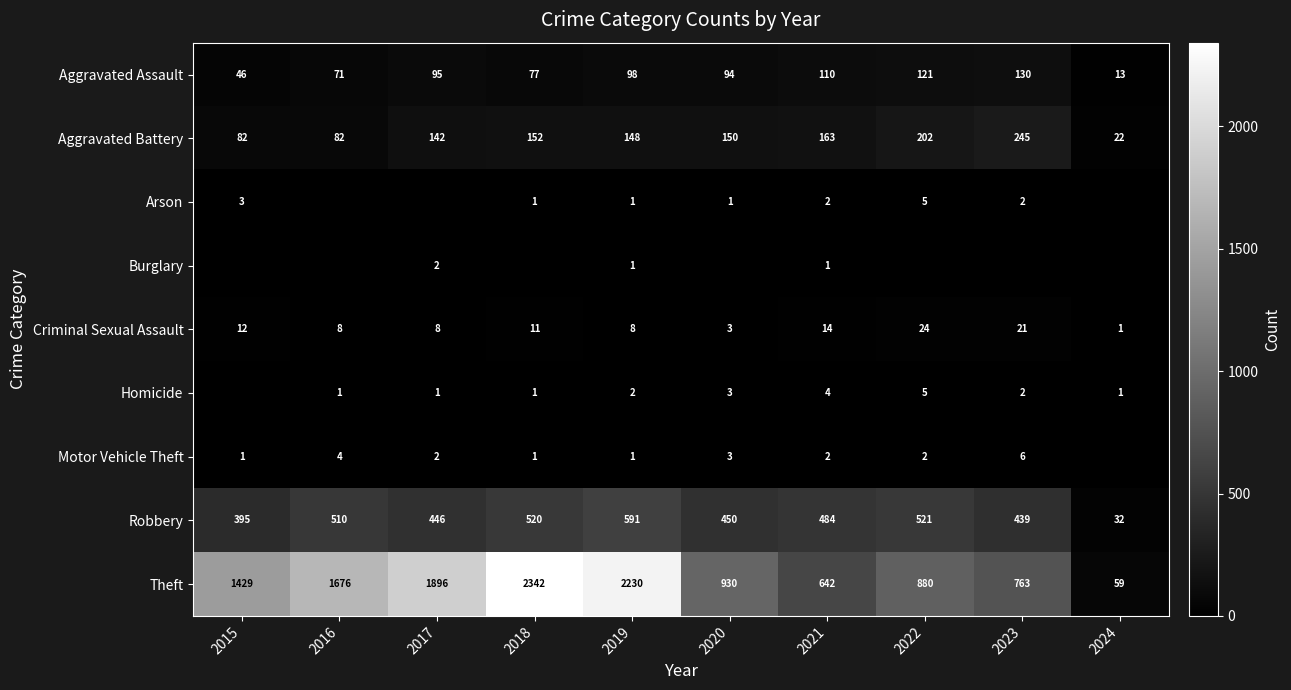

The value of Arson at 2015 is 3. True or false?

True